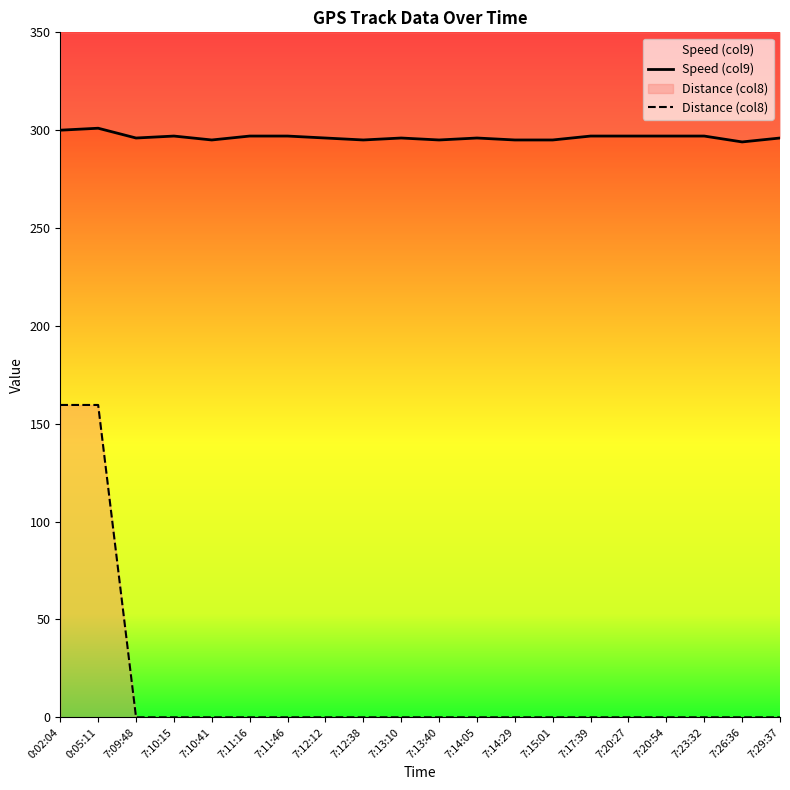

How many values in the Distance (col8) series exceed 0?

2